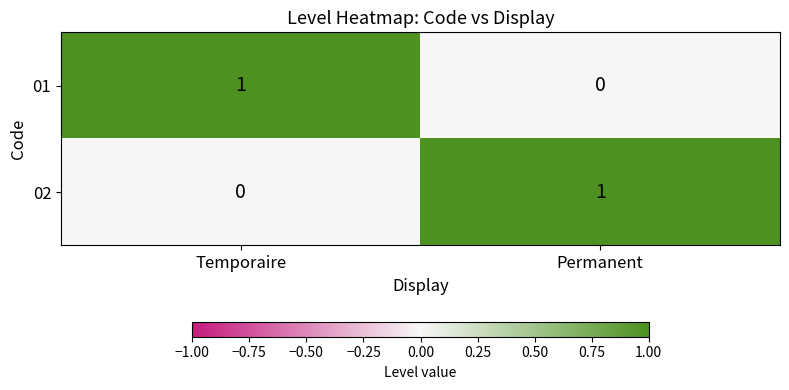

What is the spread (max minus min) of values at Permanent?

1